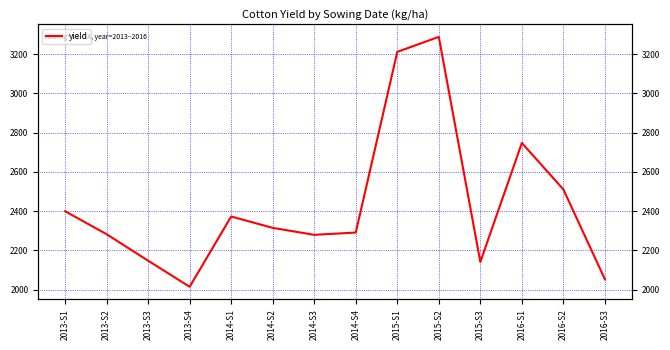

Count the number of values greater than 2314.

7